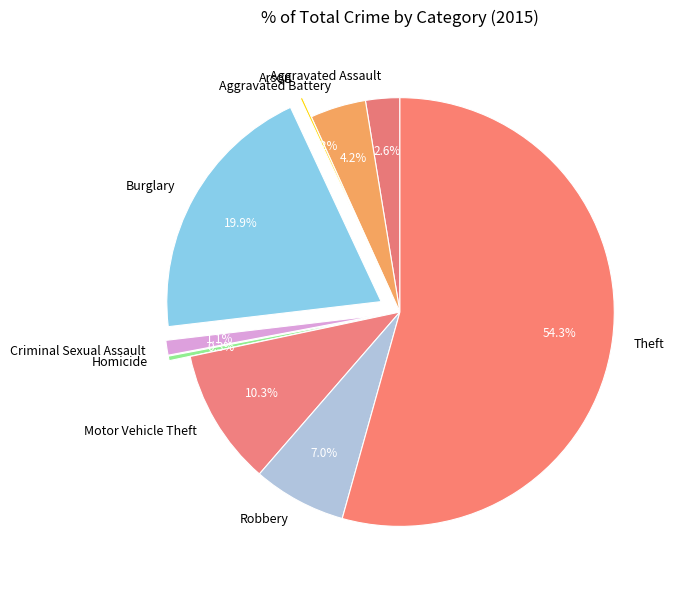

Which category has the biggest portion of the pie?

Theft